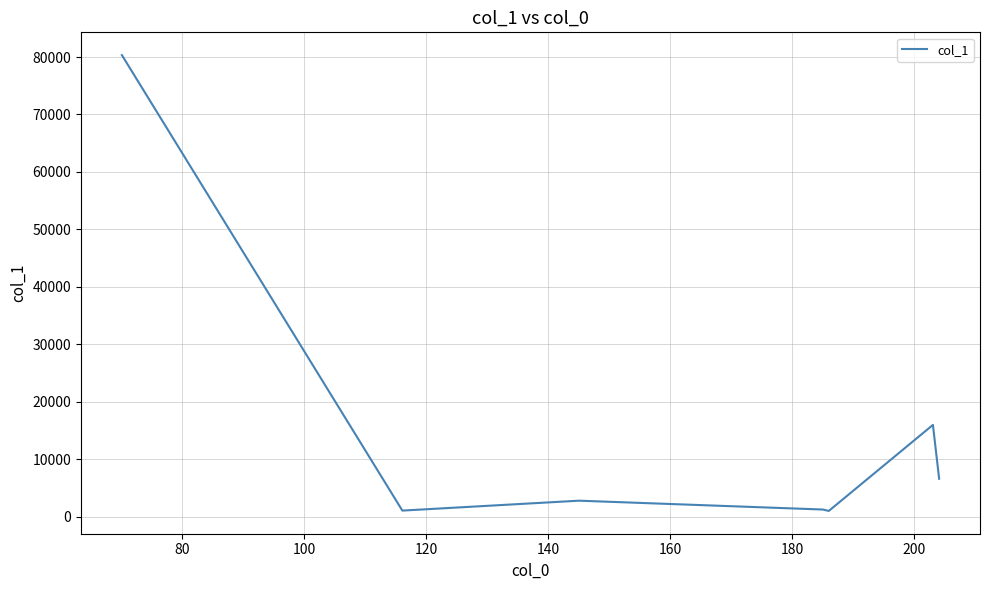

How many series are shown in this chart?

1